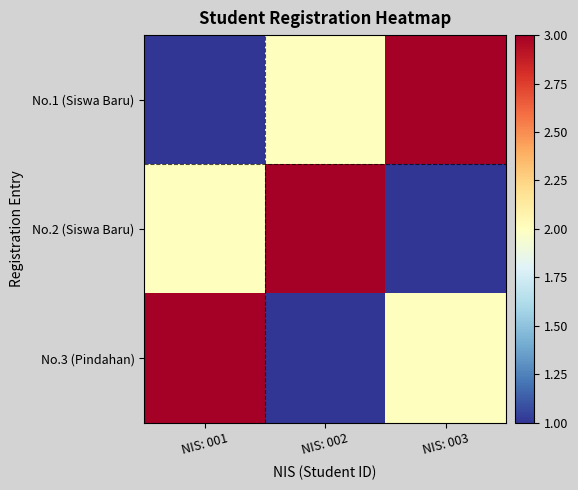

List the series in order of their peak value, highest first.

No.1 (Siswa Baru), No.2 (Siswa Baru), No.3 (Pindahan)